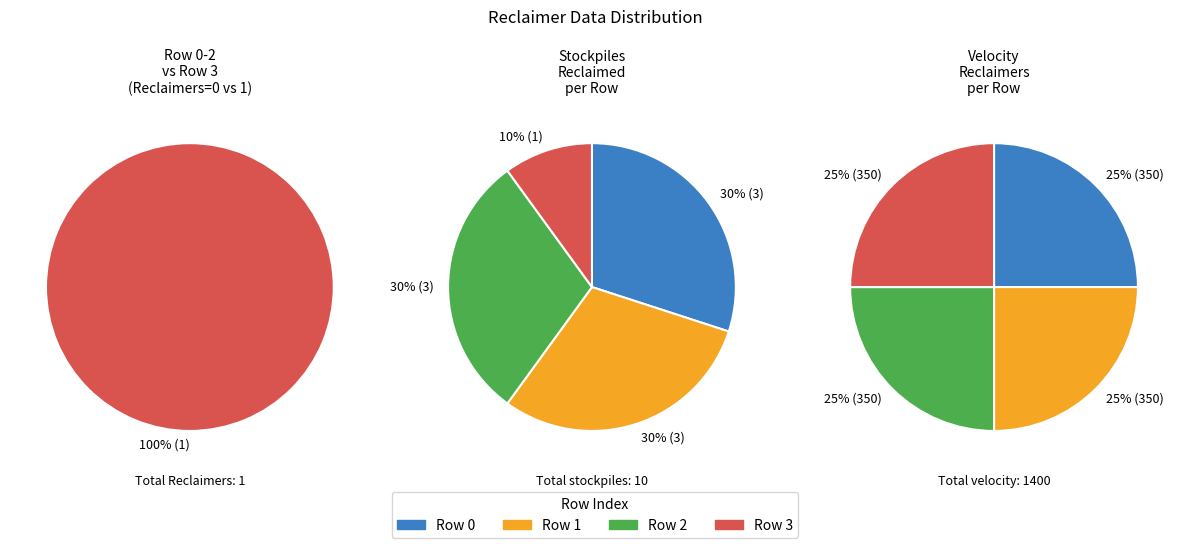

What percentage is the 0 slice, to the nearest percent?

25%